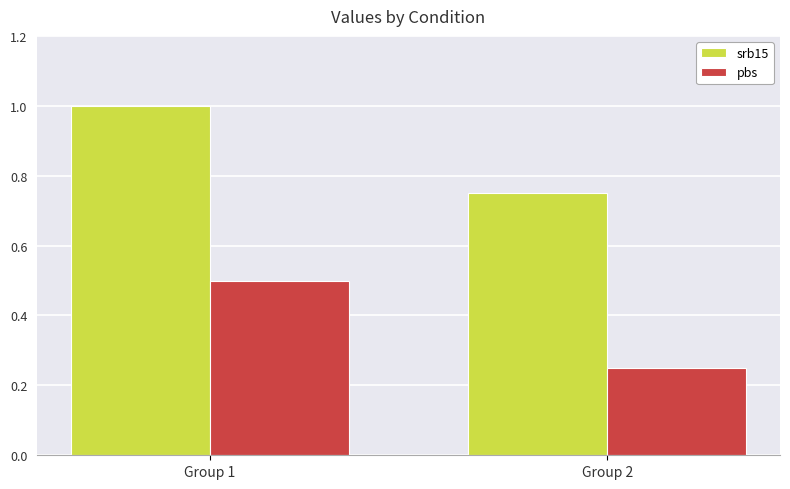

What is the average value of the pbs series?

0.4